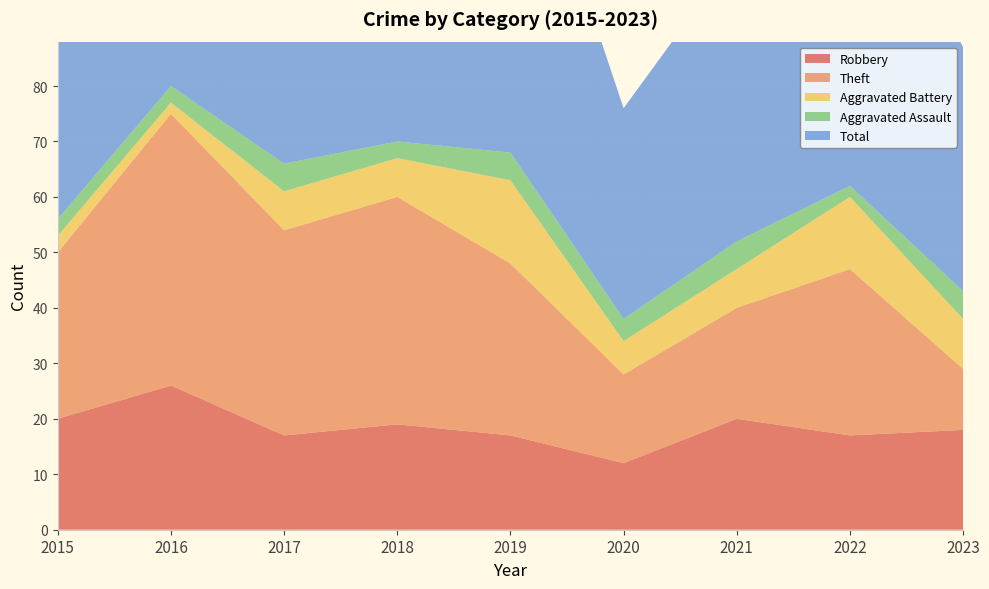

Reading left to right, list all the values displayed in this chart.

Robbery: 20	26	17	19	17	12	20	17	18
Theft: 30	49	37	41	31	16	20	30	11
Aggravated Battery: 3	2	7	7	15	6	7	13	9
Aggravated Assault: 3	3	5	3	5	4	5	2	5
Total: 56	80	66	72	69	38	52	64	44